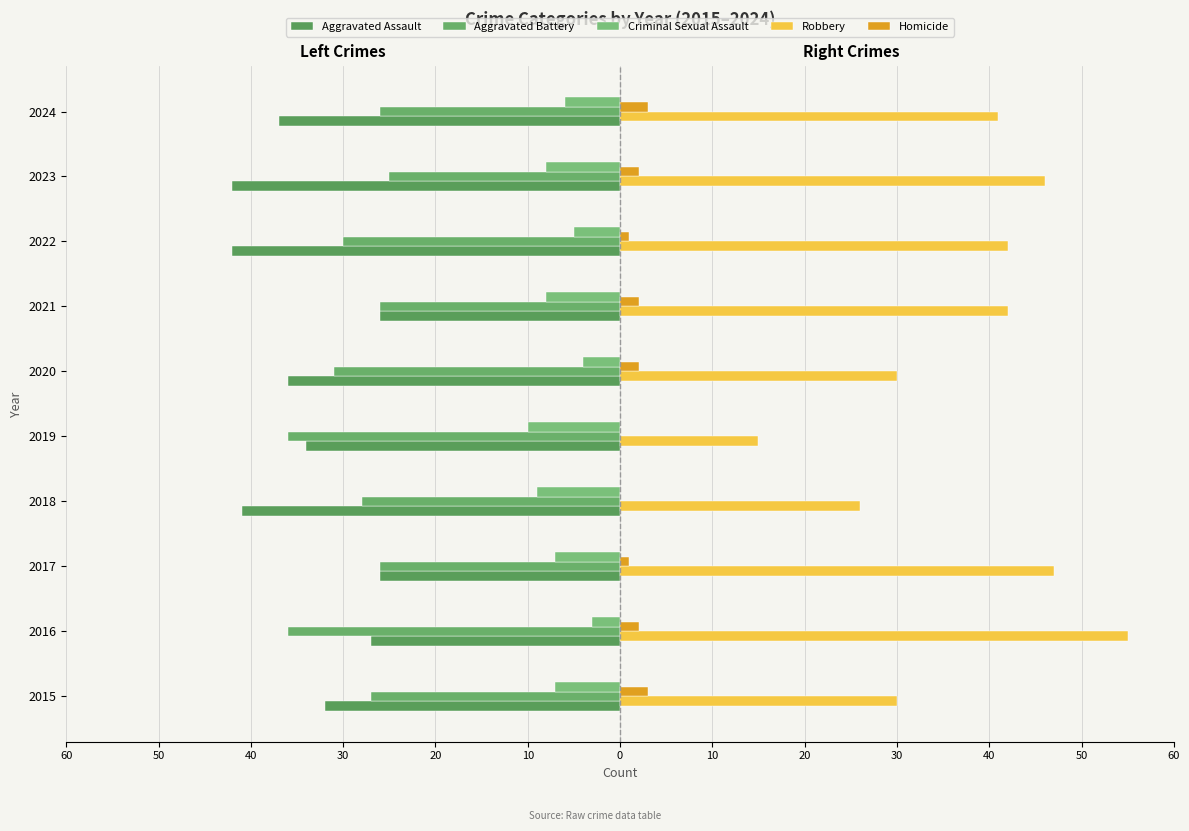

What is the maximum value for Aggravated Assault?

-26